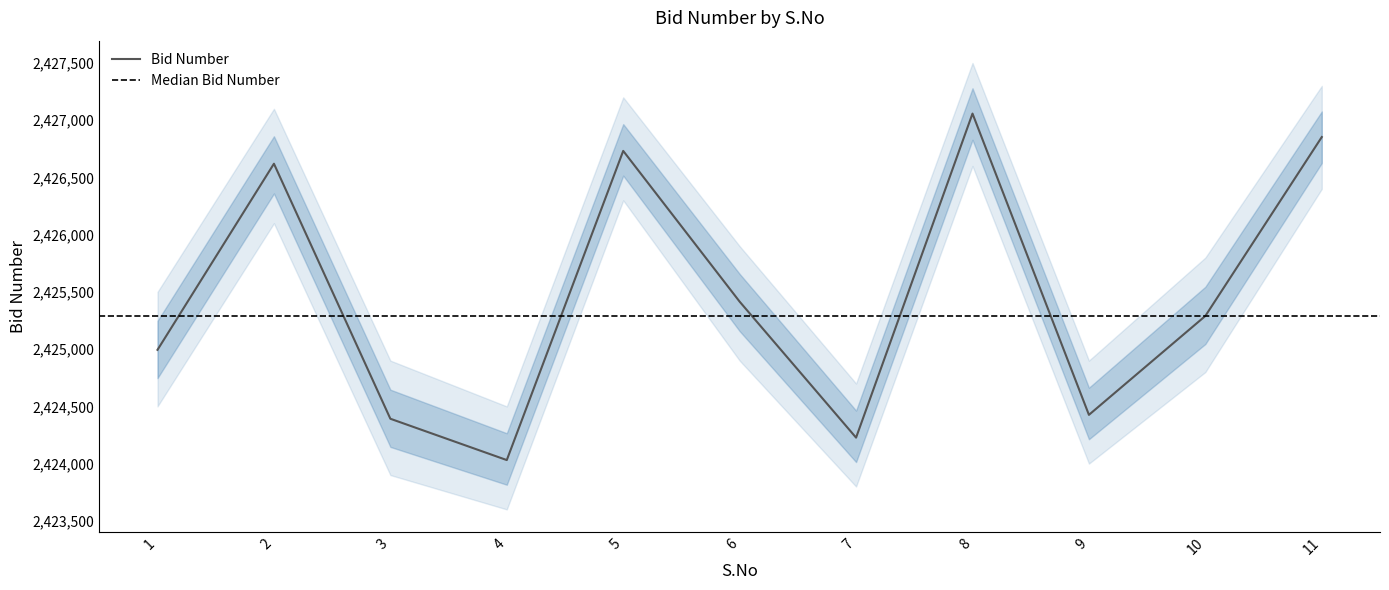

What is the maximum value for Bid Number?

2427058